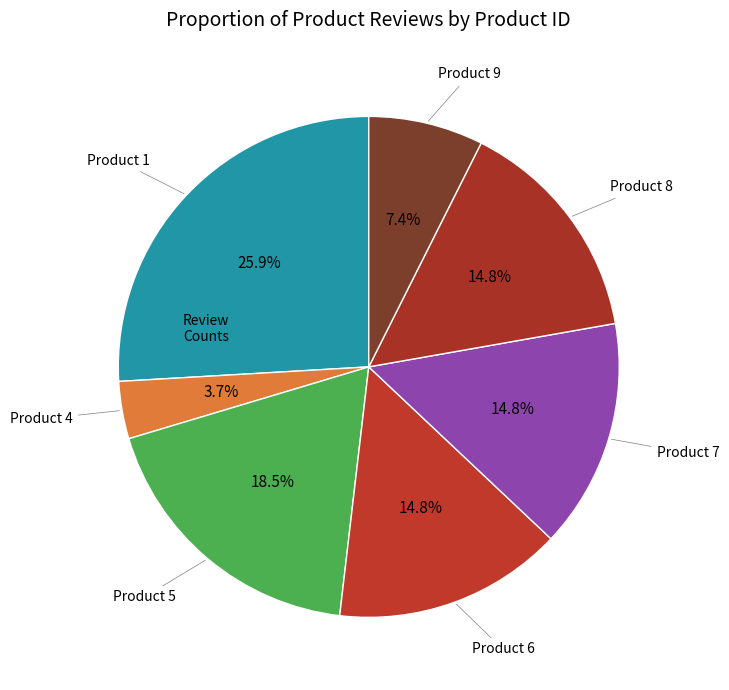

How many slices are in this pie chart?

7